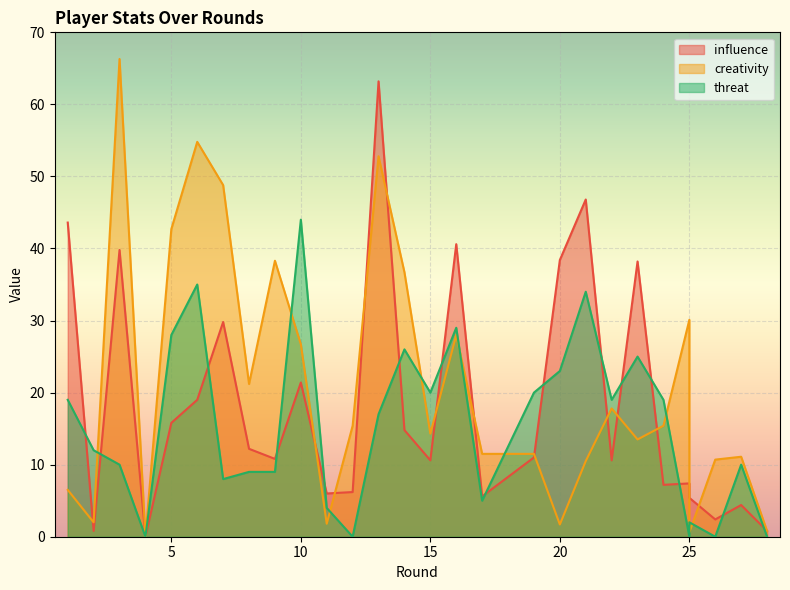

Reading left to right, transcribe all the data shown in this chart.

influence: 1=43.6	2=0.8	3=39.8	4=0.0	5=15.8	6=19.0	7=29.8	8=12.2	9=10.8	10=21.4	11=6.0	12=6.2	13=63.2	14=14.8	15=10.6	16=40.6	17=5.6	19=11.0	20=38.4	21=46.8	22=10.6	23=38.2	24=7.2	25=7.4	25=5.4	26=2.4	27=4.4	28=0.8
creativity: 1=6.5	2=2.0	3=66.3	4=0.0	5=42.7	6=54.8	7=48.8	8=21.2	9=38.3	10=26.7	11=1.8	12=15.4	13=52.8	14=36.7	15=14.3	16=28.0	17=11.5	19=11.5	20=1.7	21=10.5	22=17.8	23=13.5	24=15.4	25=30.1	25=0.6	26=10.7	27=11.1	28=0.8
threat: 1=19.0	2=12.0	3=10.0	4=0.0	5=28.0	6=35.0	7=8.0	8=9.0	9=9.0	10=44.0	11=4.0	12=0.0	13=17.0	14=26.0	15=20.0	16=29.0	17=5.0	19=20.0	20=23.0	21=34.0	22=19.0	23=25.0	24=19.0	25=0.0	25=2.0	26=0.0	27=10.0	28=0.0